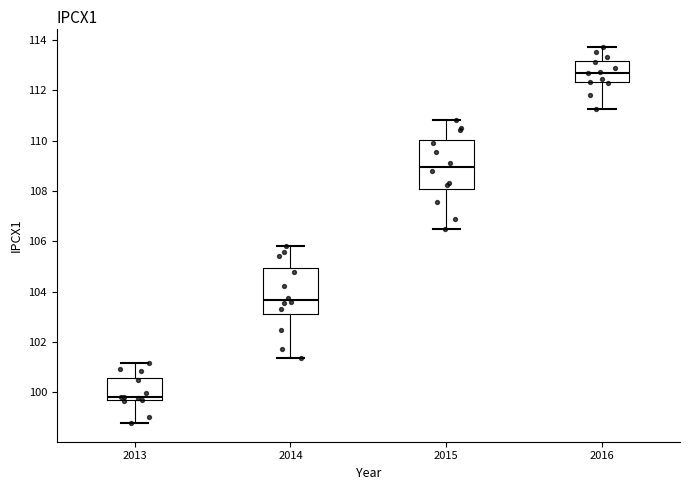

Where does the upper whisker of the box at x = 2016 end on the y-axis? The values are not printed on the chart, so give them approximately, as read against the axis.

113.8